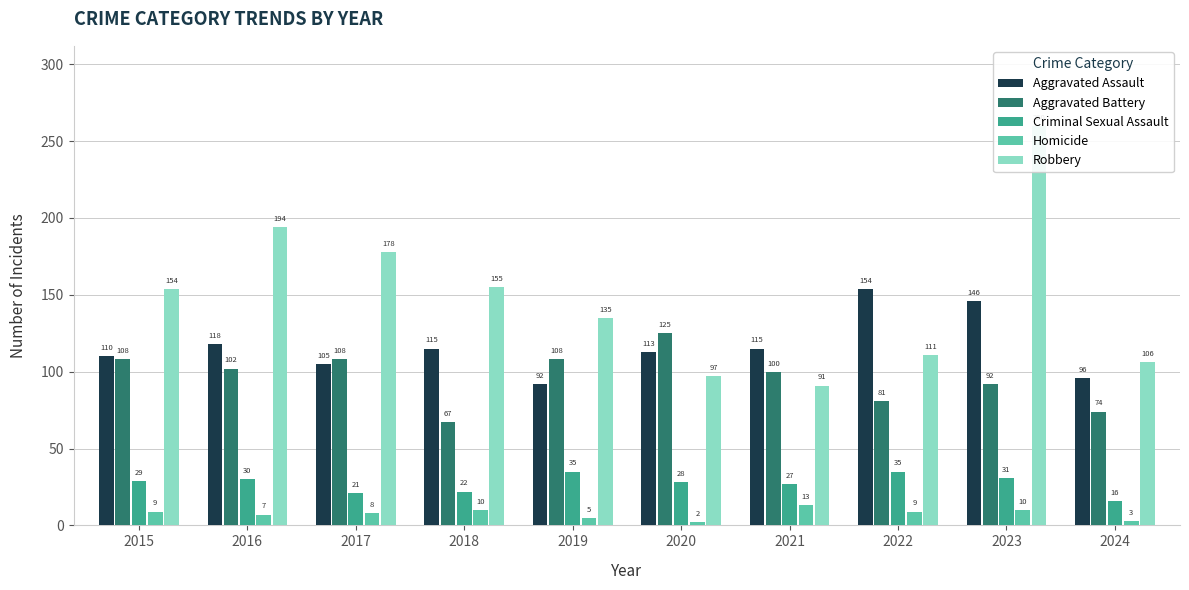

Which series has the largest range (max minus min)?

Robbery